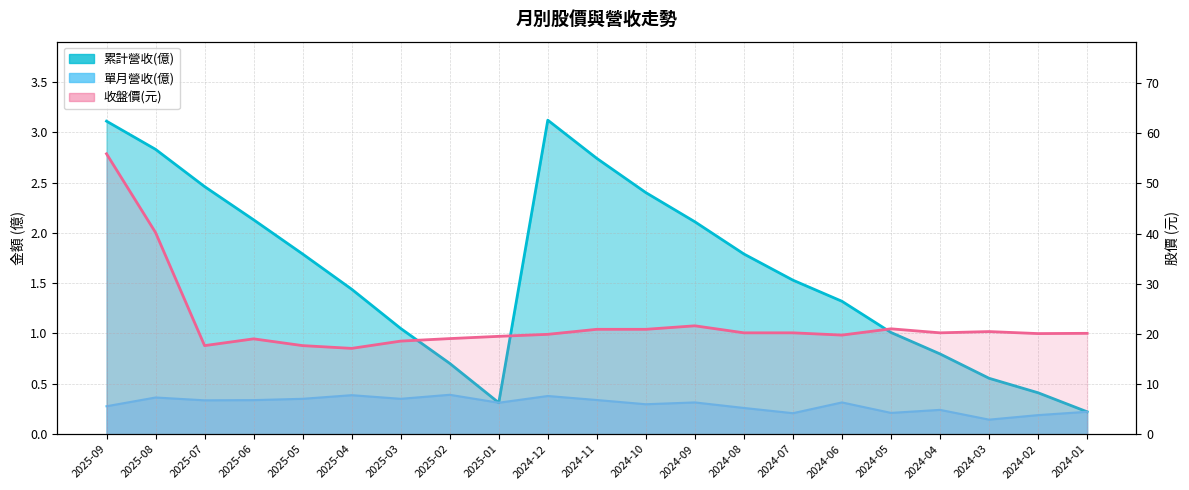

At which category does the chart reach its minimum across all series?

2024-03